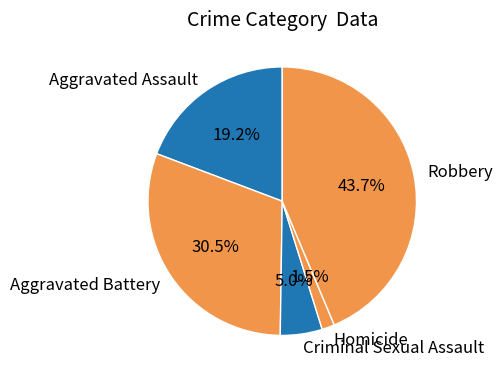

How much of the chart is everything except Aggravated Assault?

80.8%